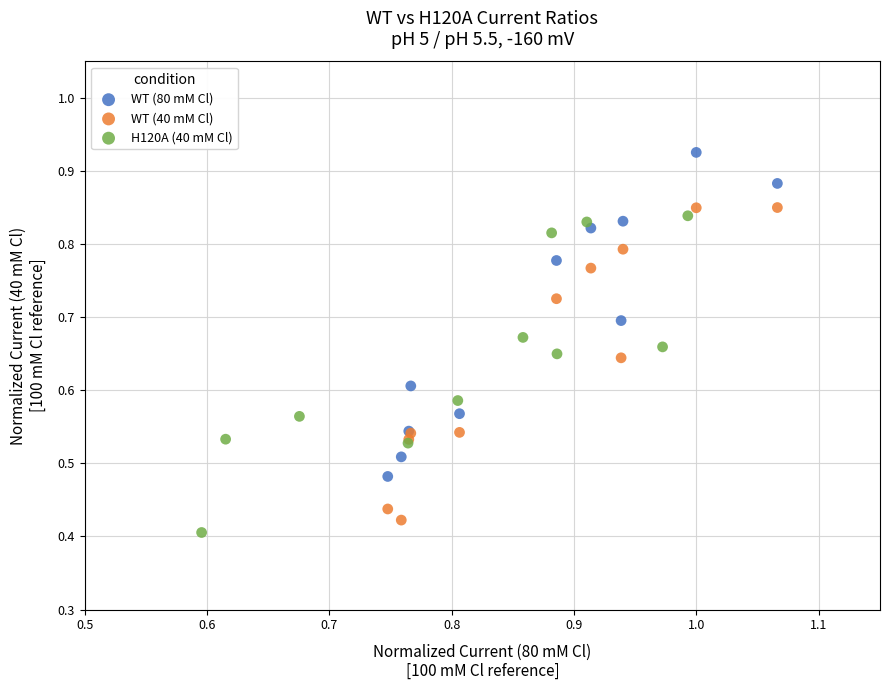

Which series reaches the maximum Y coordinate?

WT (80 mM Cl)